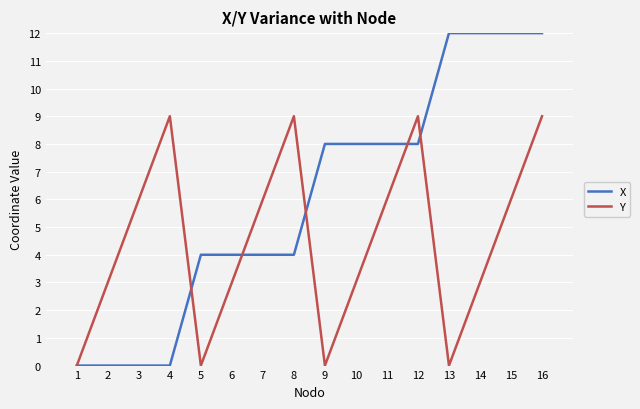

List the series in order of their peak value, lowest first.

Y, X